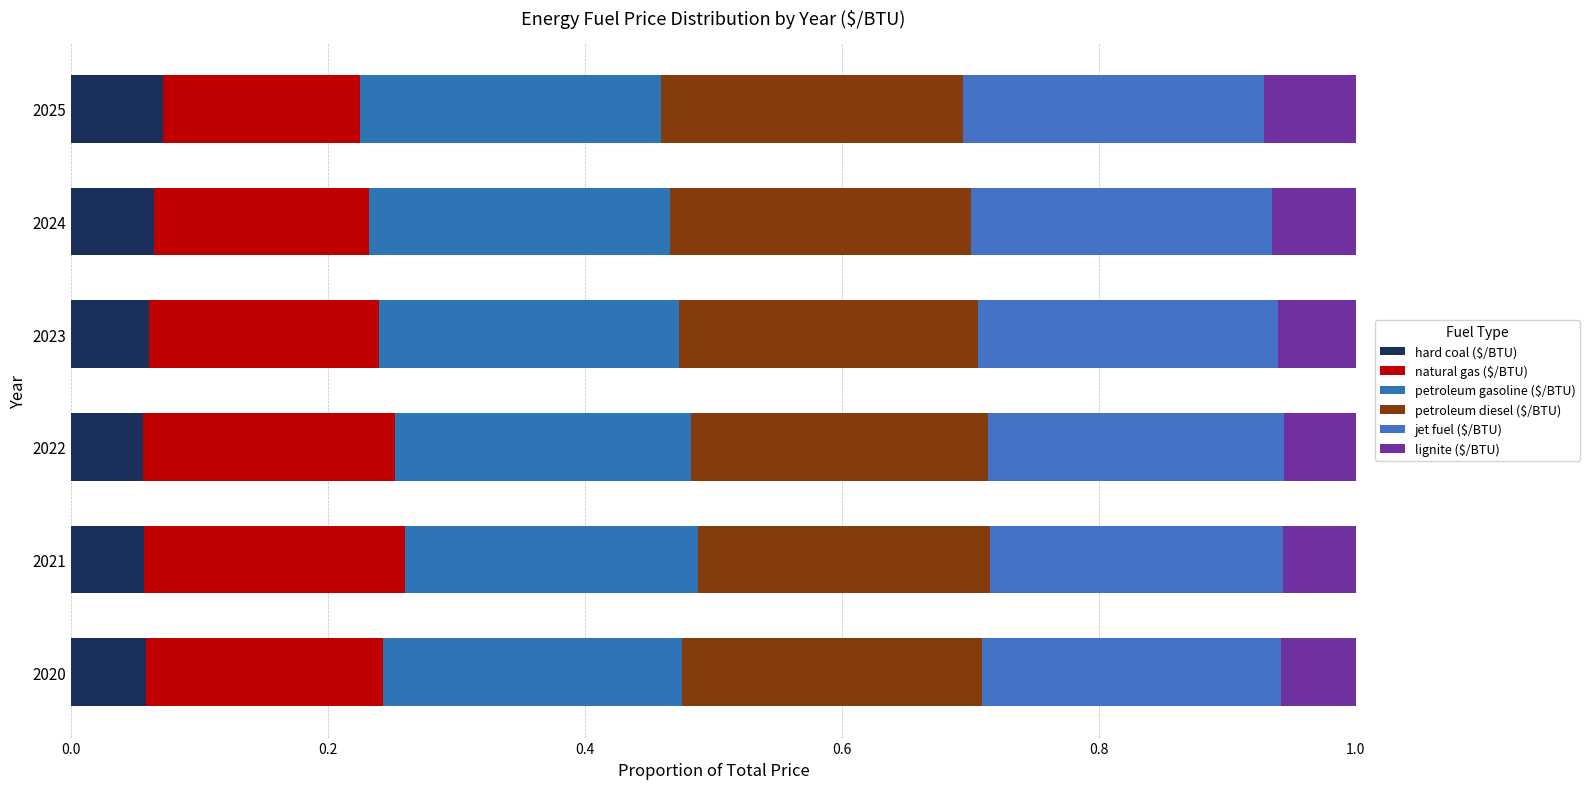

Count the number of categories in the chart.

6